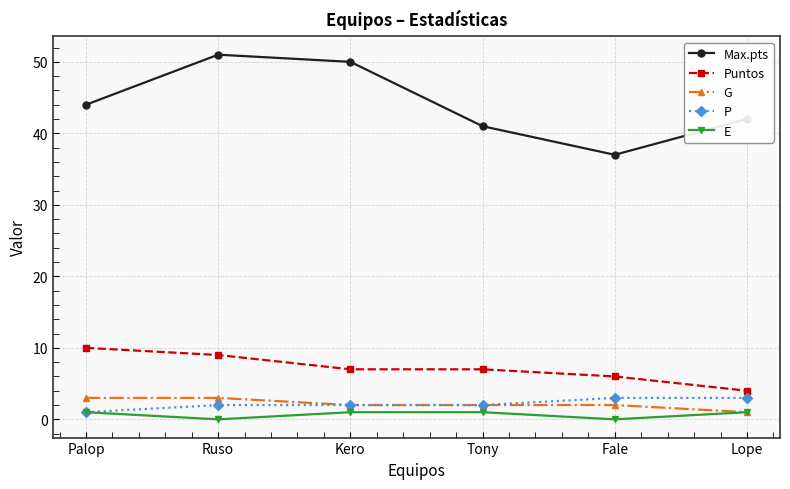

True or false: Puntos and Max.pts cross at least once.

False